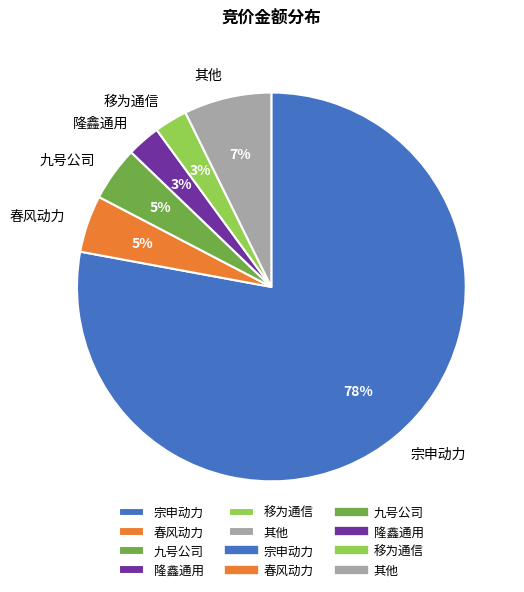

Does 宗申动力 account for over 50% of the chart?

Yes